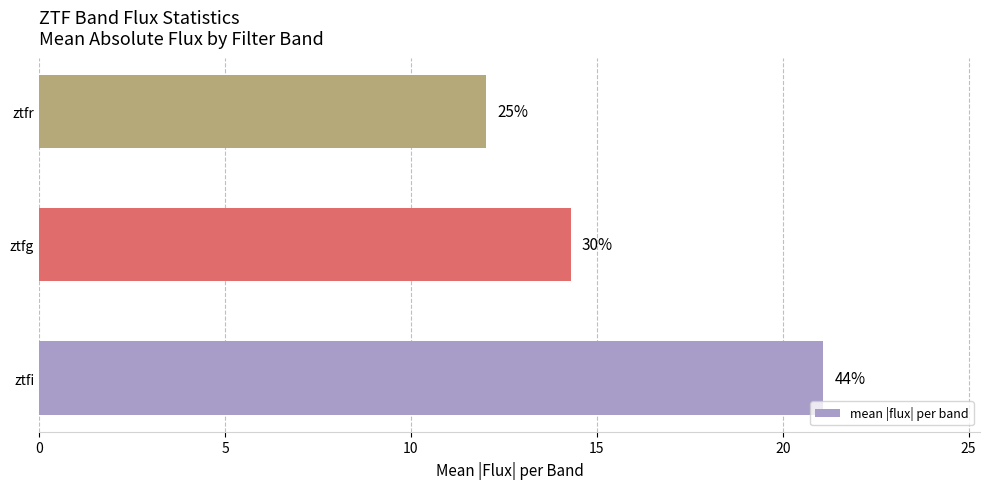

Are the bars horizontal?

Yes